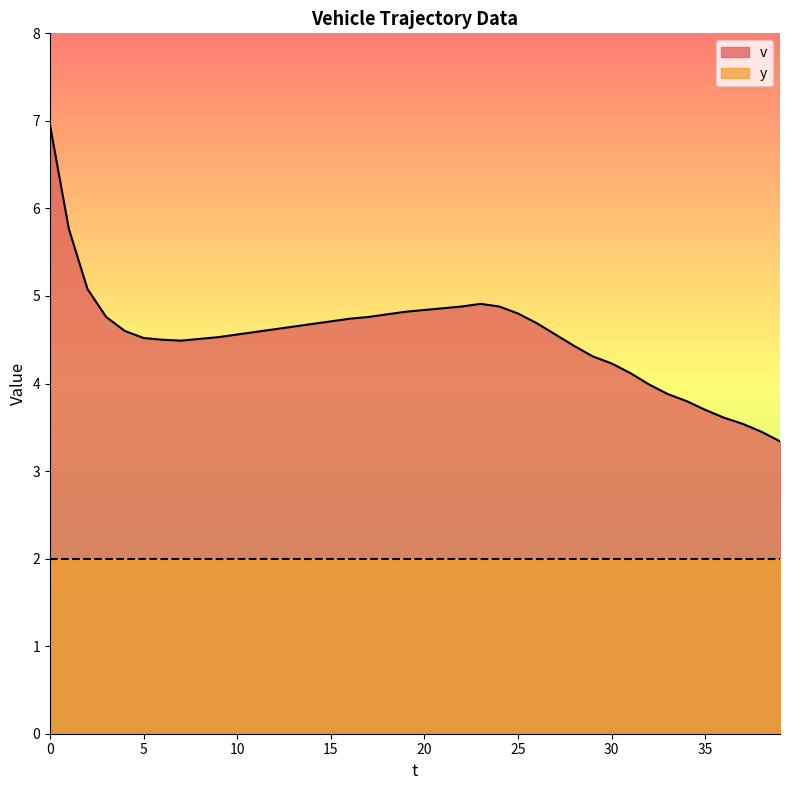

What is the ratio of the value at 16 to the value at 7?

1.1